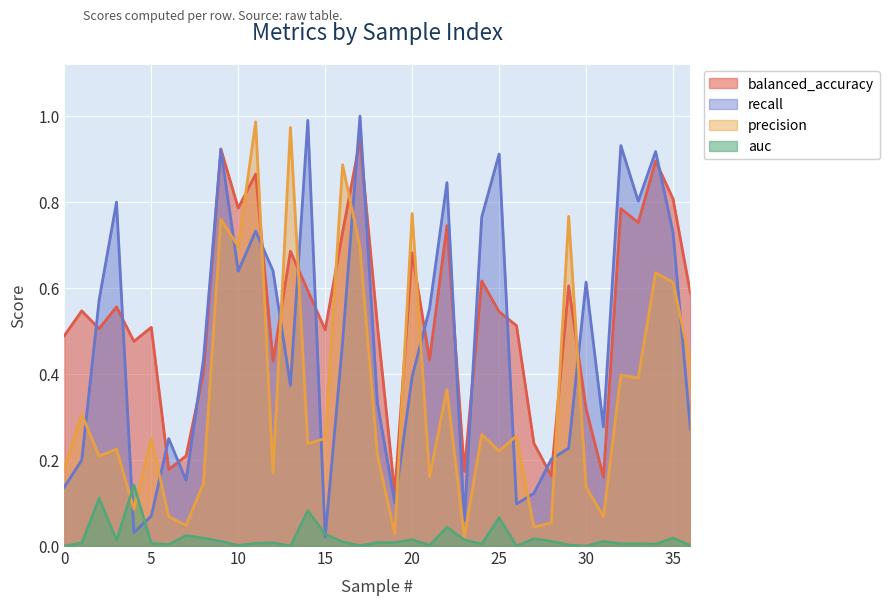

Is the value of recall at 26 greater than the value of precision at 0?

No